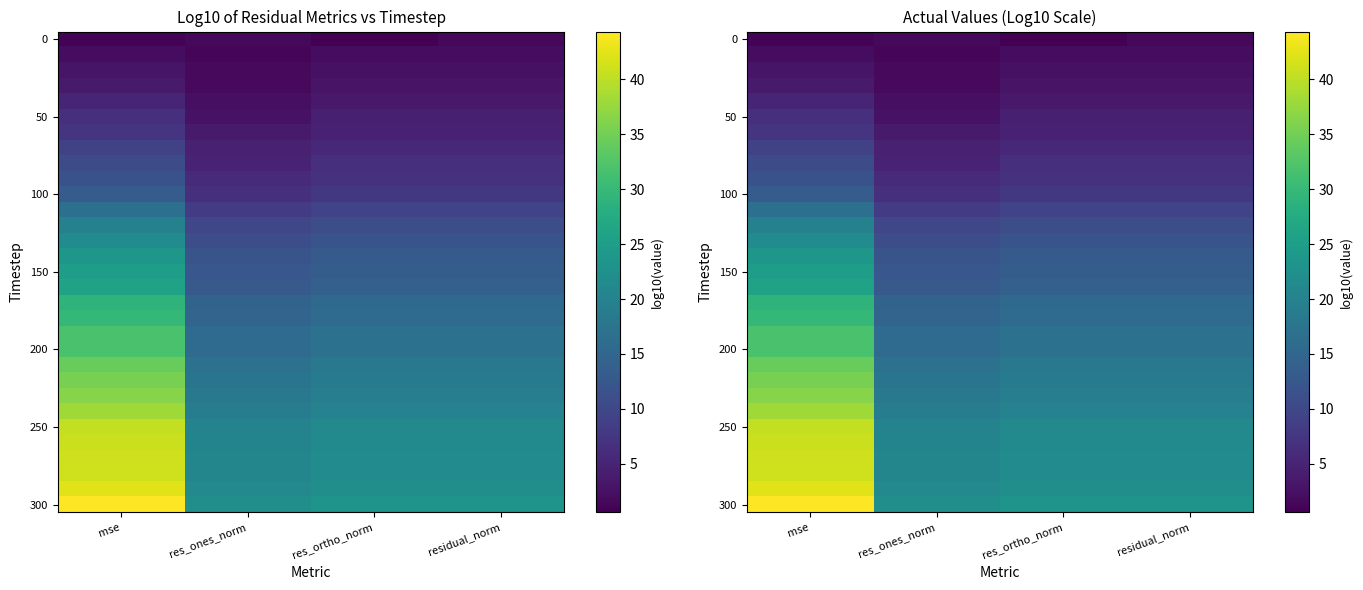

At which category is the sum across all series the highest?

mse